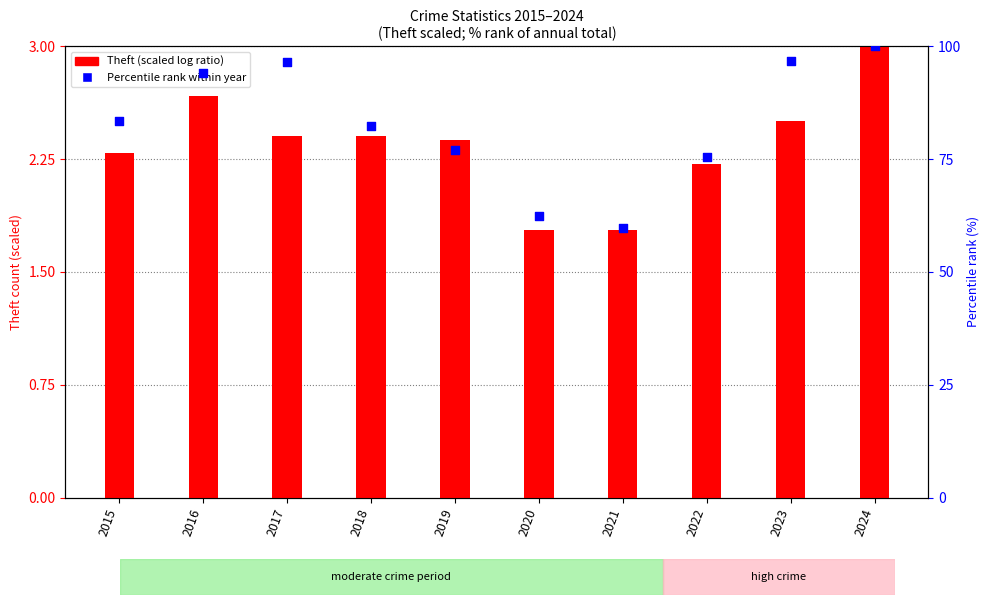

Which series contains the lowest Y value?

Theft (scaled)